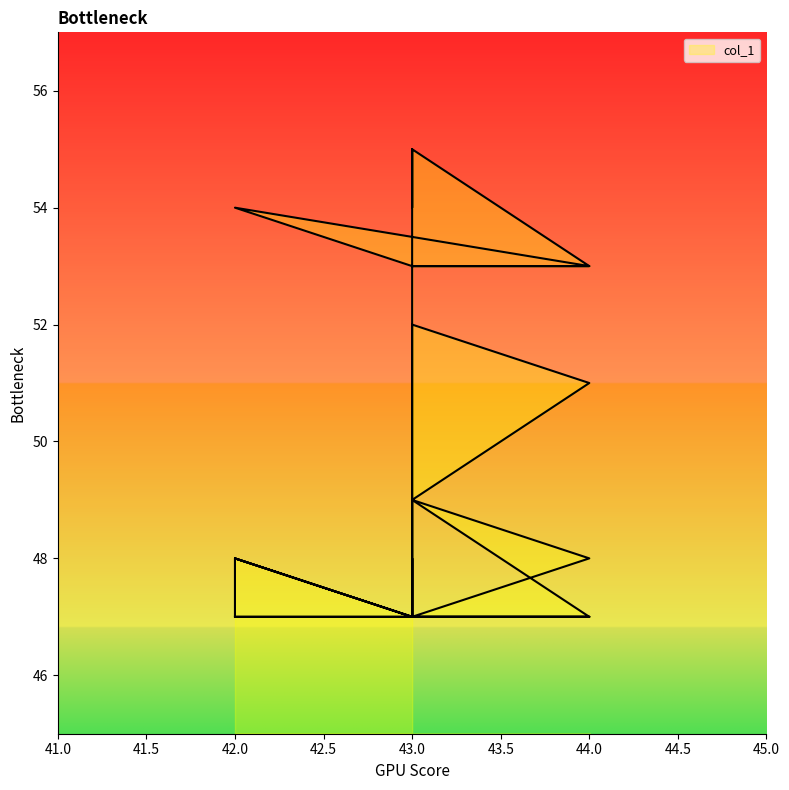

The chart shows a value of 79 at 43. True or false?

False